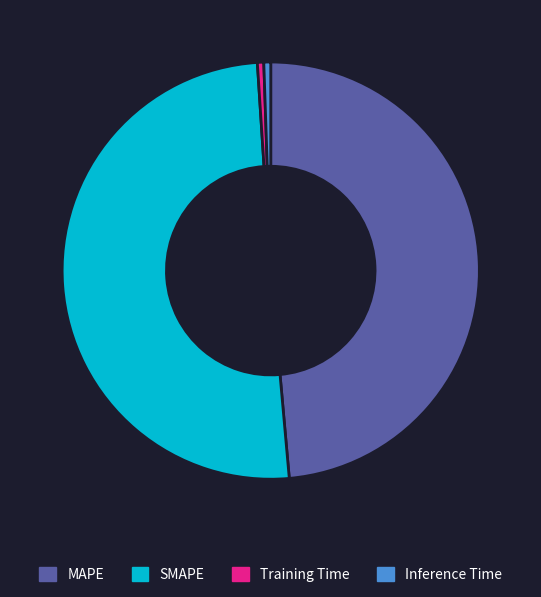

Between Inference Time and SMAPE, which is larger?

SMAPE